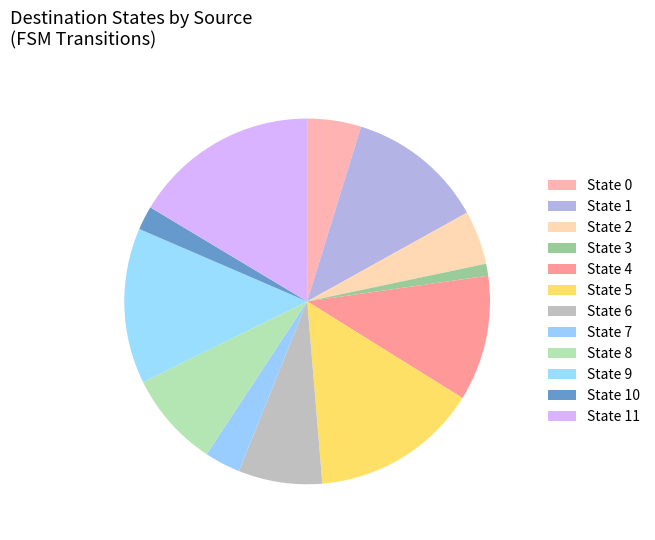

Does any single category account for the majority?

No